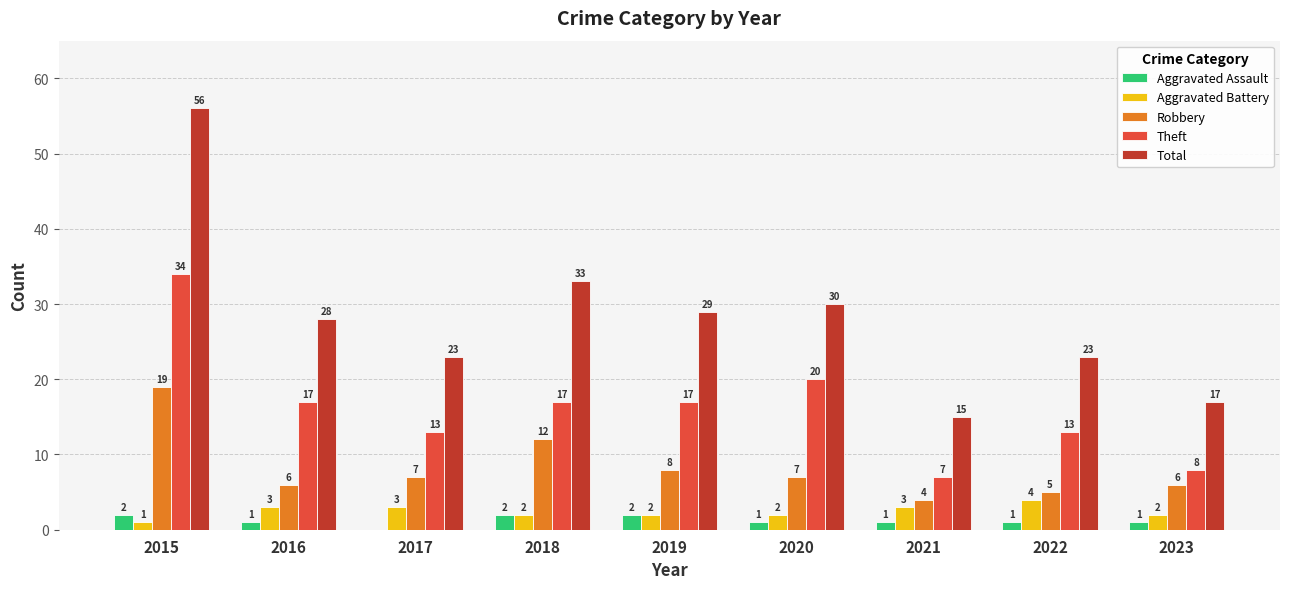

How many data points does each series have?

9